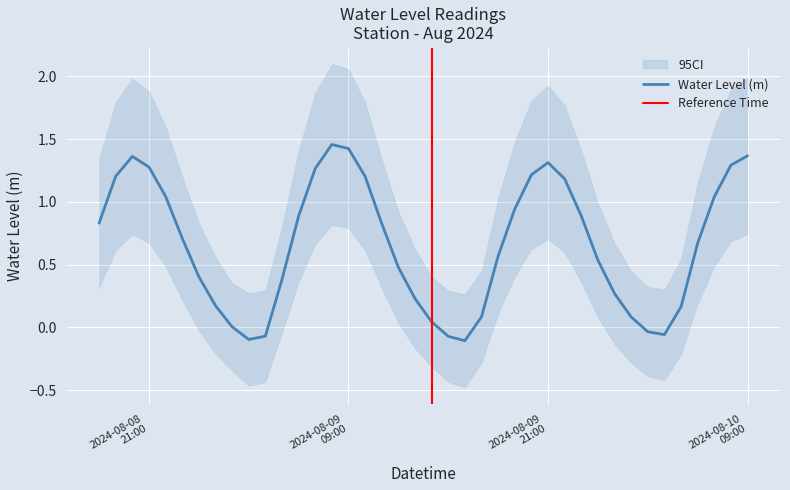

At which label does the data first exceed 0?

2024-08-08 18:00:00